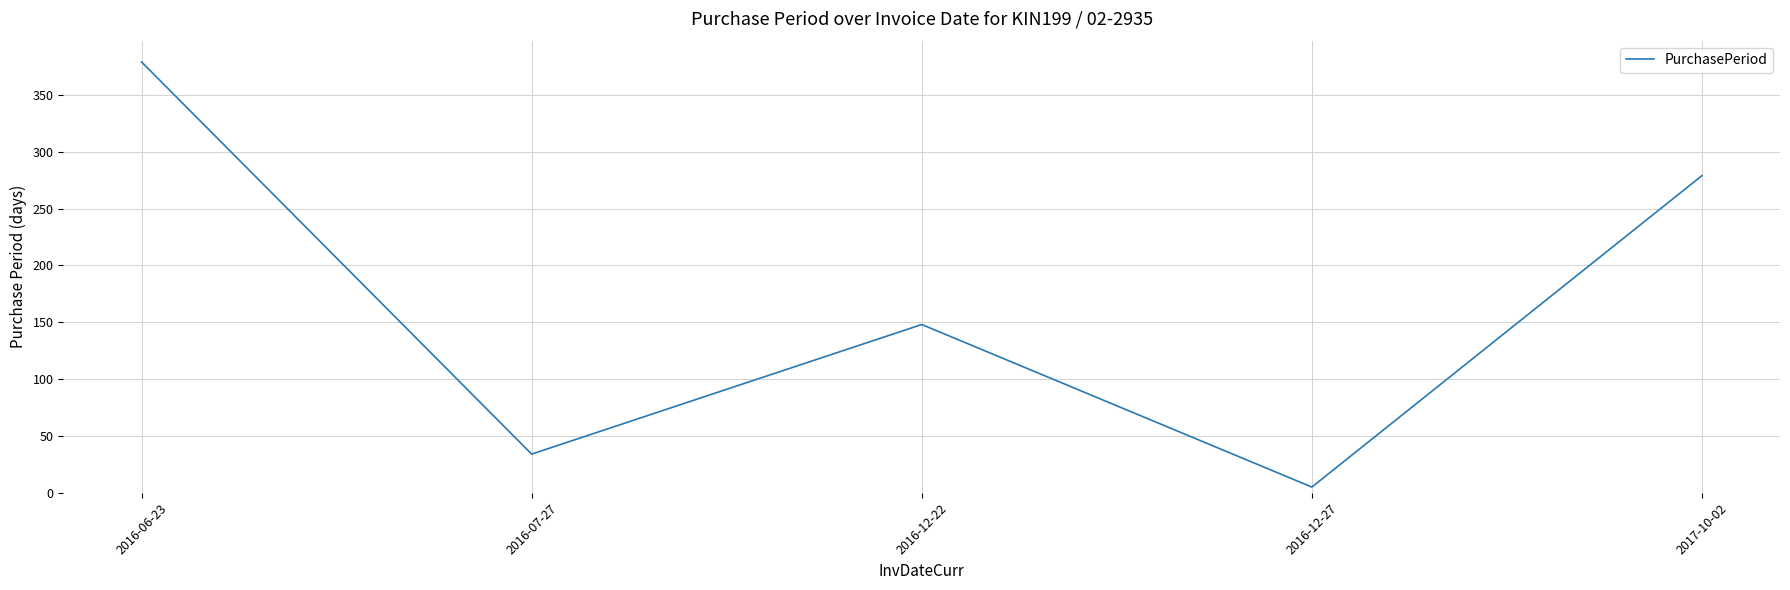

What is the difference between the second highest and minimum values?

274